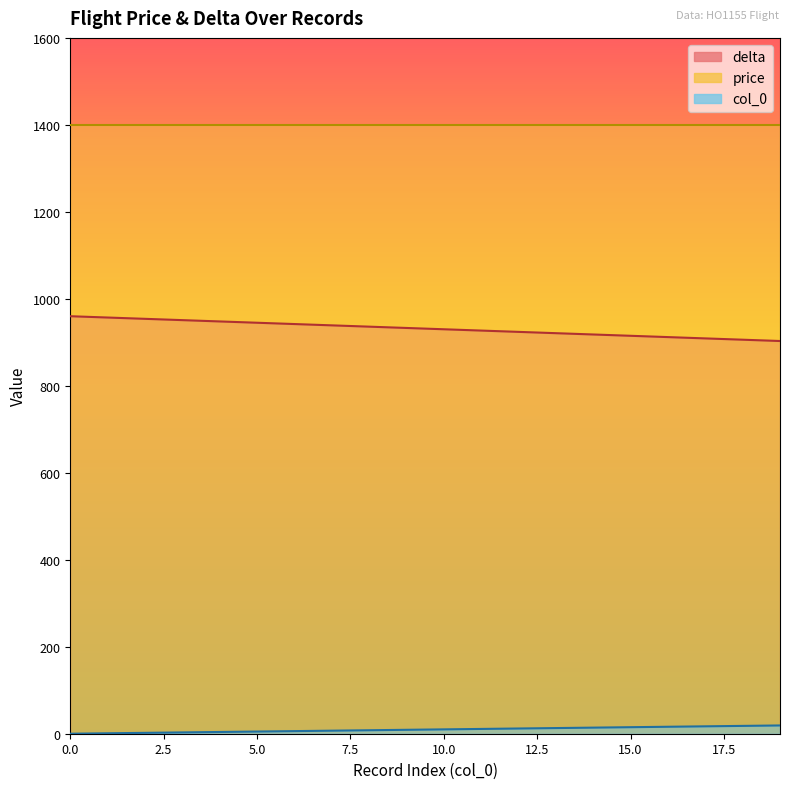

Which series has the largest total across all categories?

delta